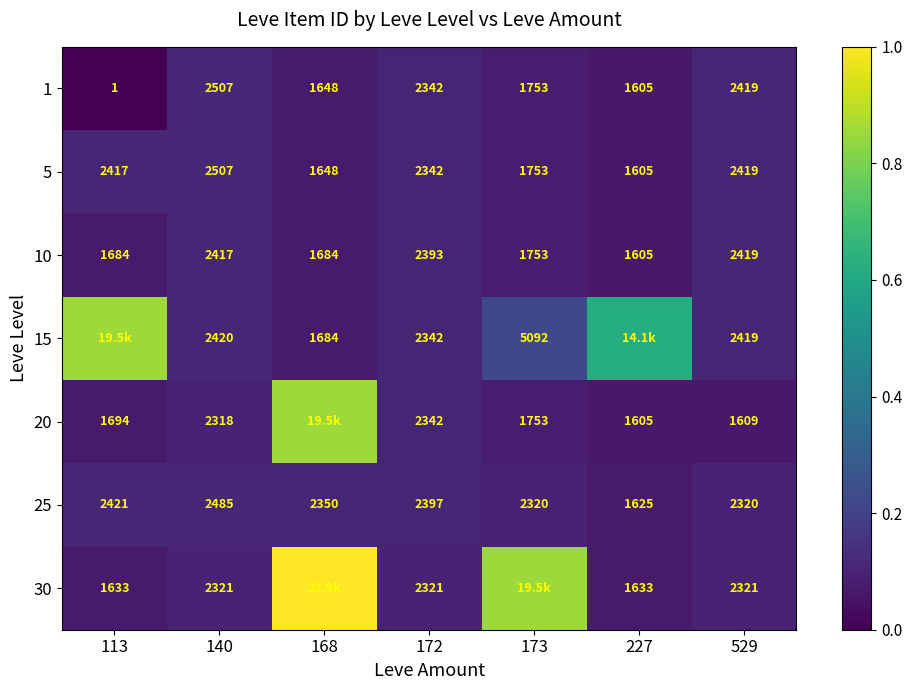

Is the value of 10 at 172 greater than the value of 20 at 172?

Yes